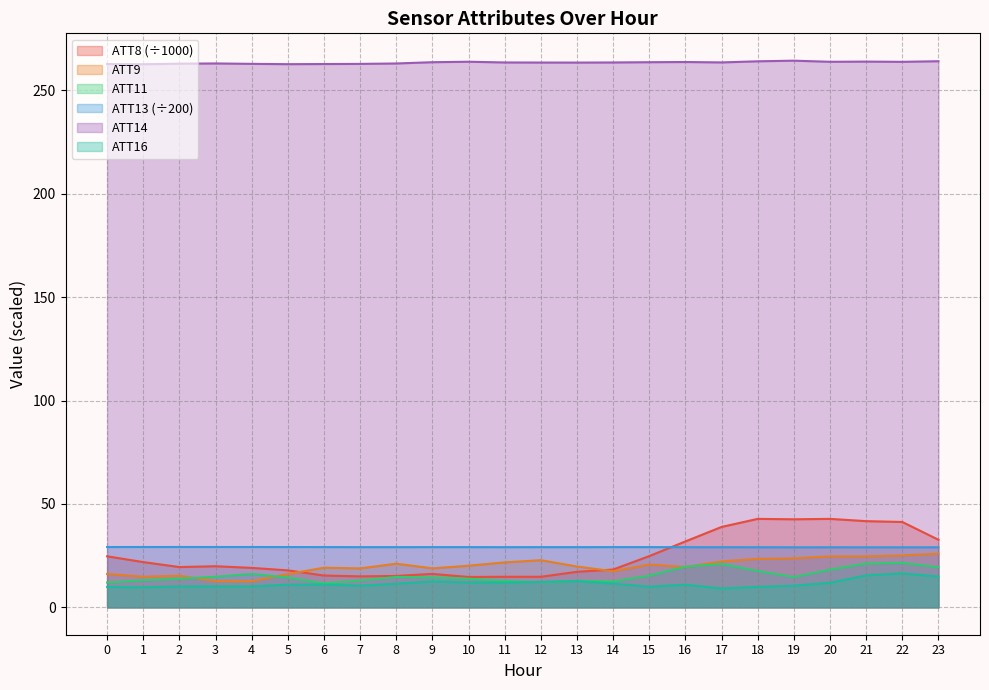

Which category has the lowest value in the ATT14 series?

1